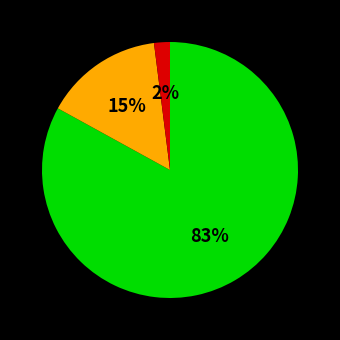

To the nearest percent, what is the average slice percentage?

33%